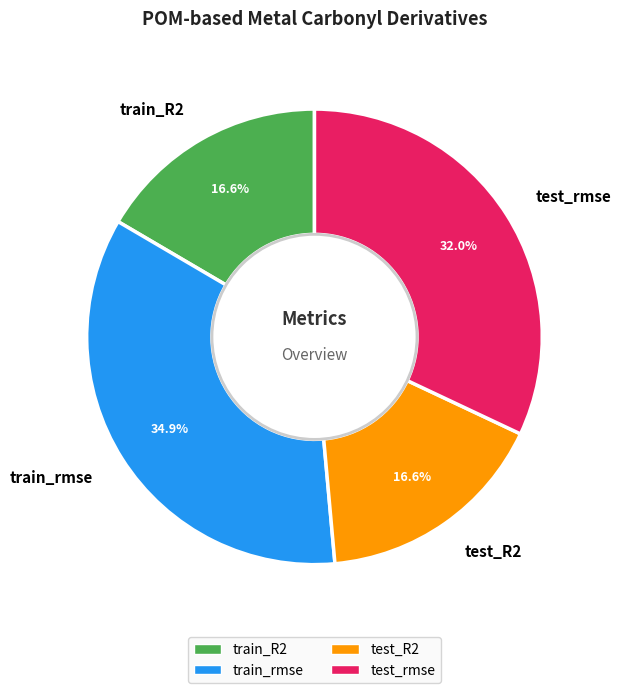

To the nearest percent, what percentage of the pie is test_rmse?

32%